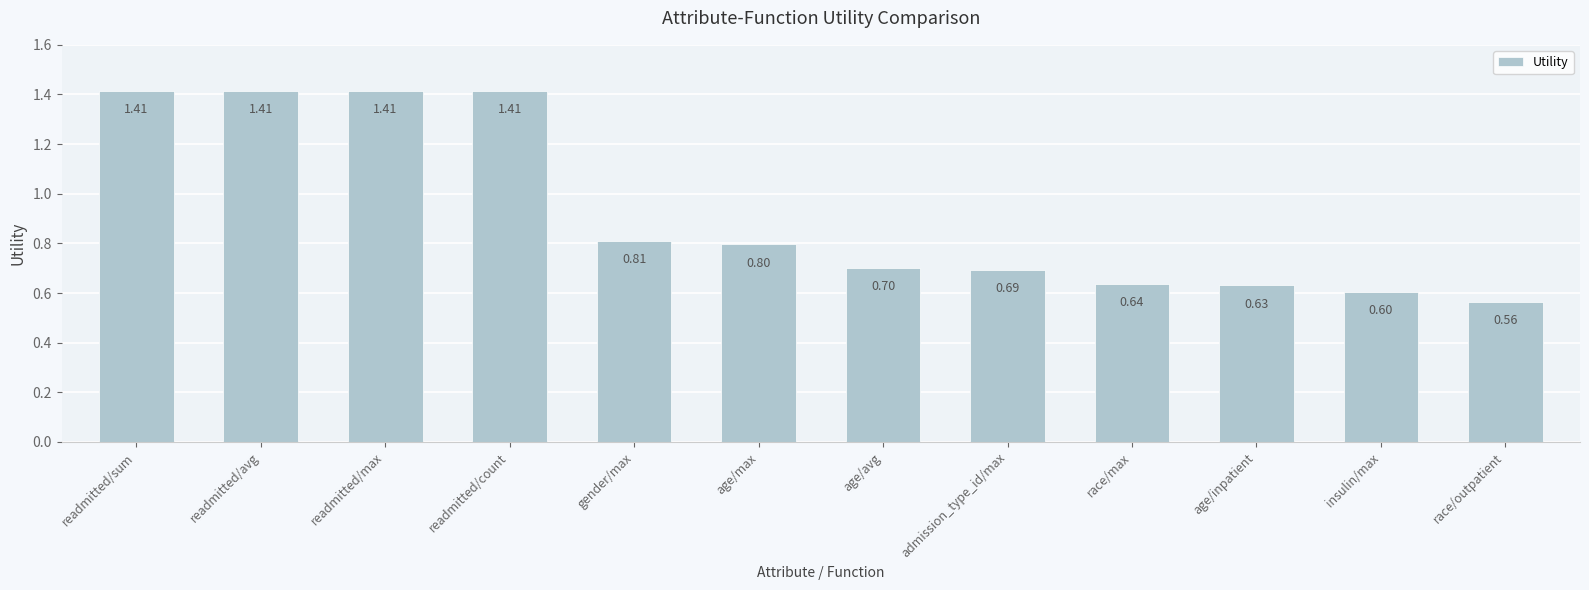

How many values are between 0 and 1?

8